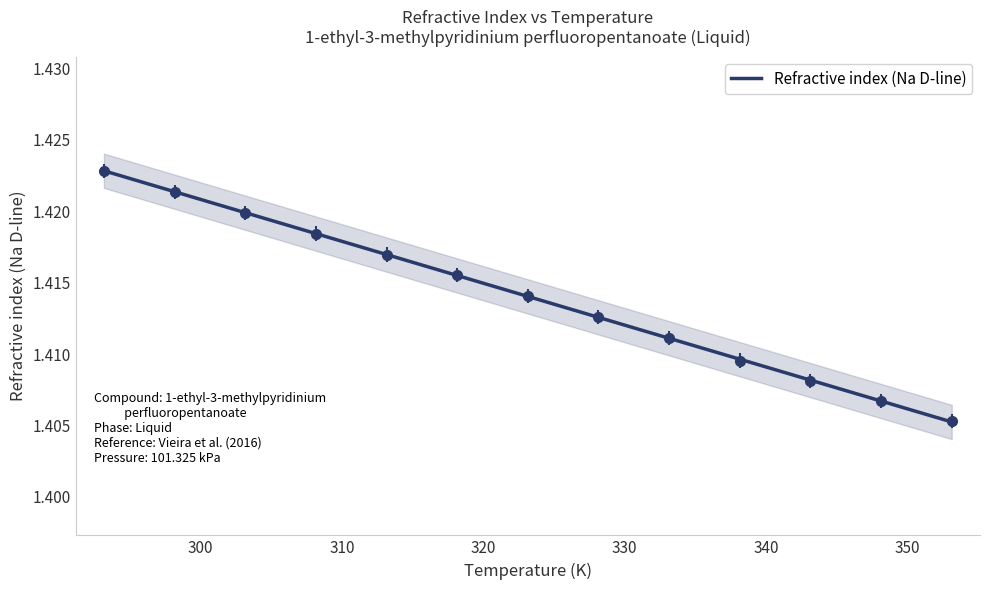

True or false: the data shows 1.4 at 308.15.

True